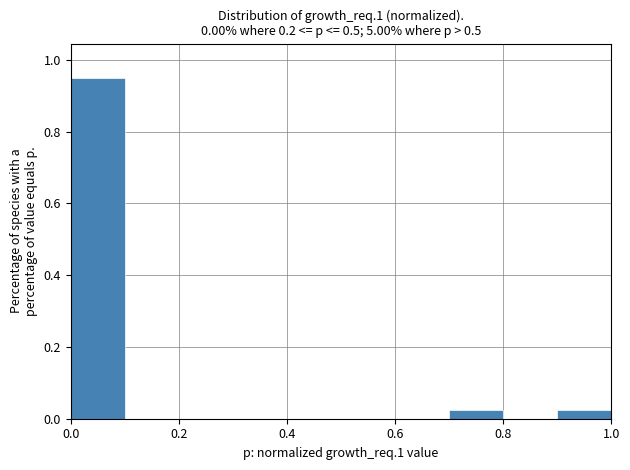

What is the height of the bar covering 0.9 to 1.0 on the x-axis? The values are not printed on the chart, so give them approximately, as read against the axis.

0.02